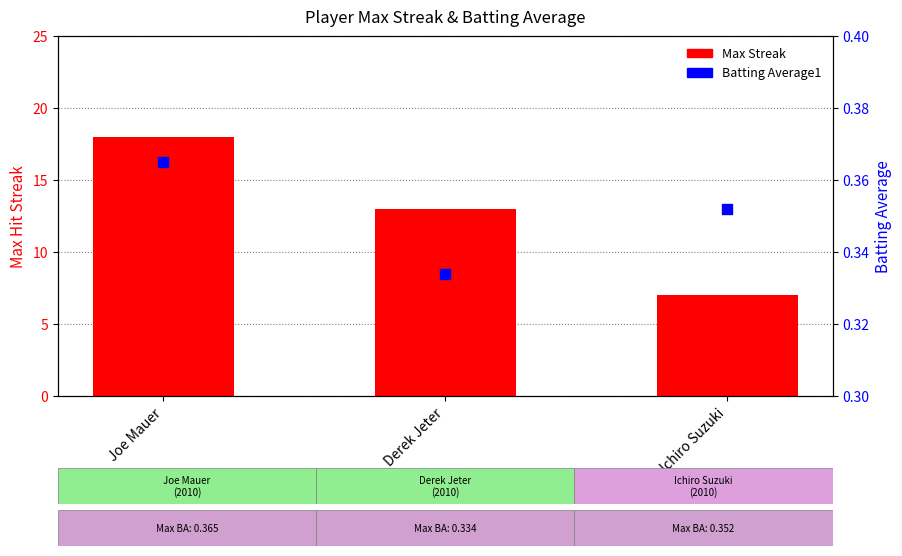

What is the total value across all series at Ichiro Suzuki?

7.4